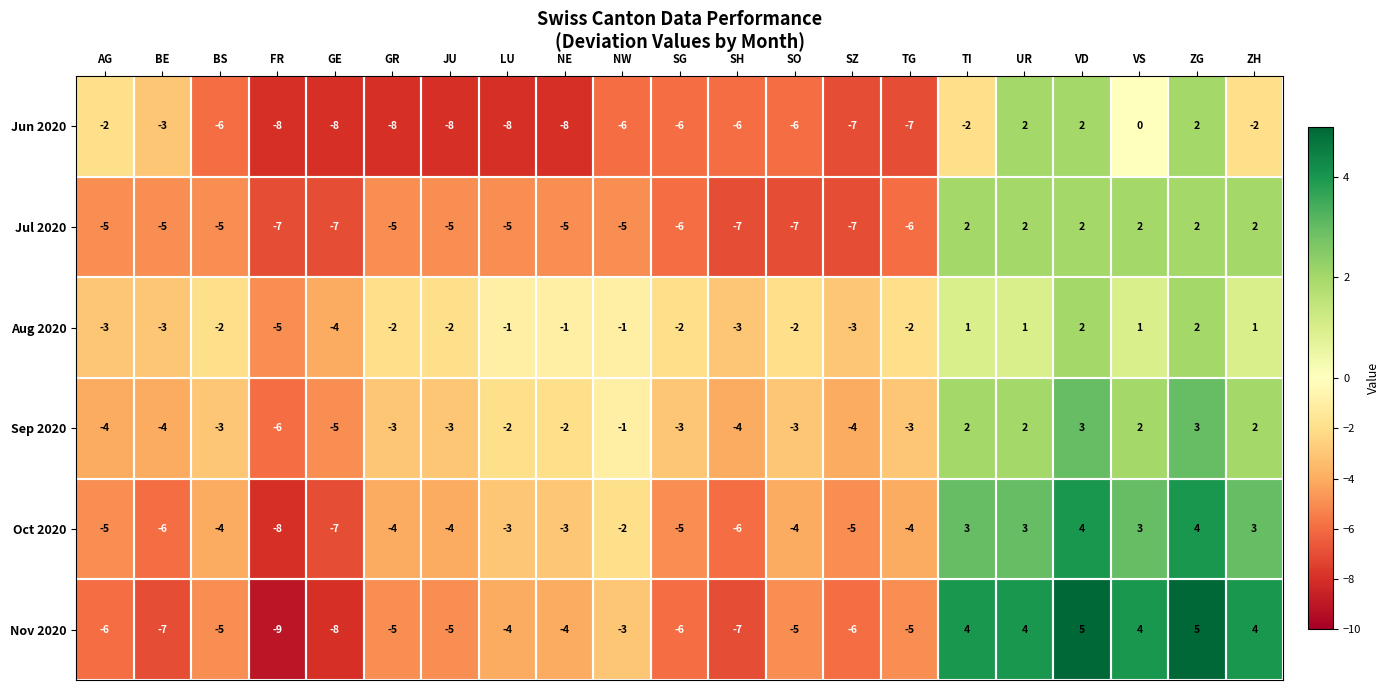

Count the number of categories in the chart.

21